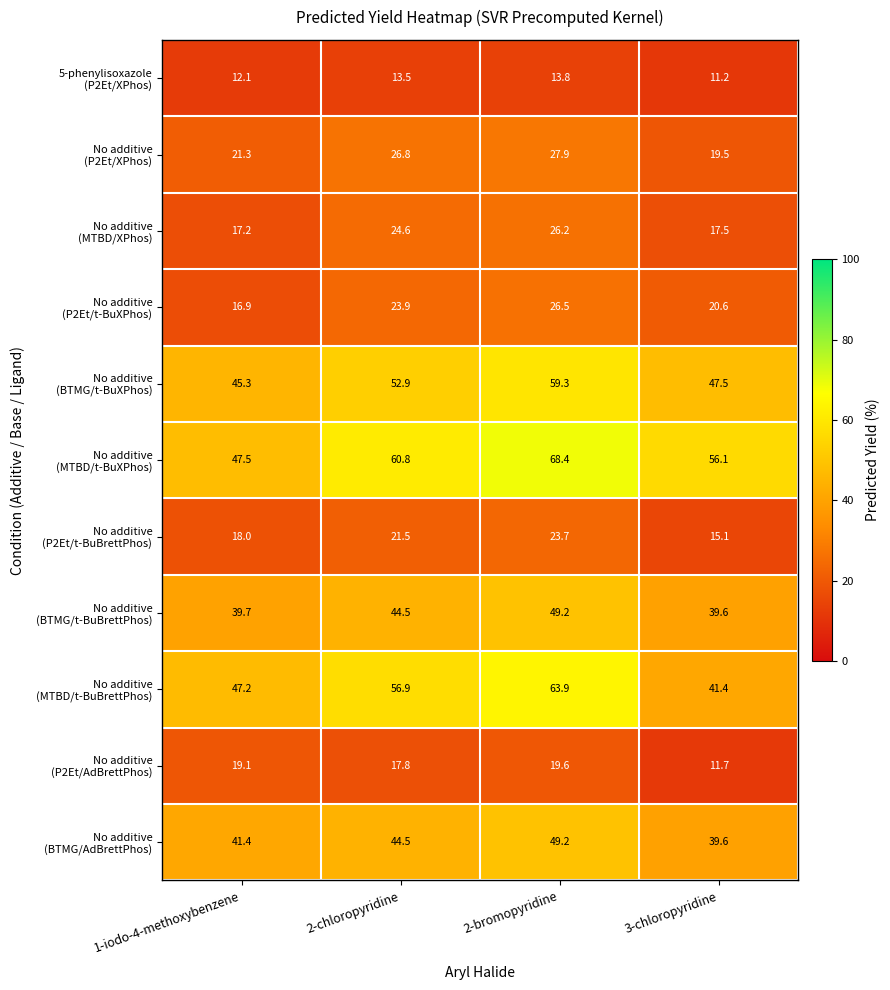

How many distinct data groups are displayed?

11